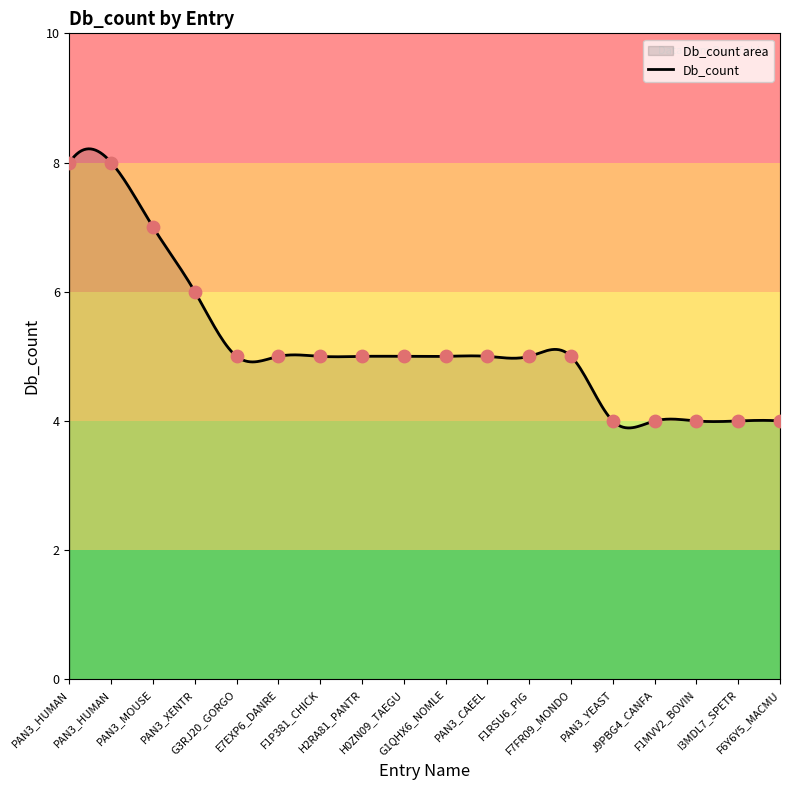

Between E7EXP6_DANRE and F1MVV2_BOVIN, which is larger?

E7EXP6_DANRE